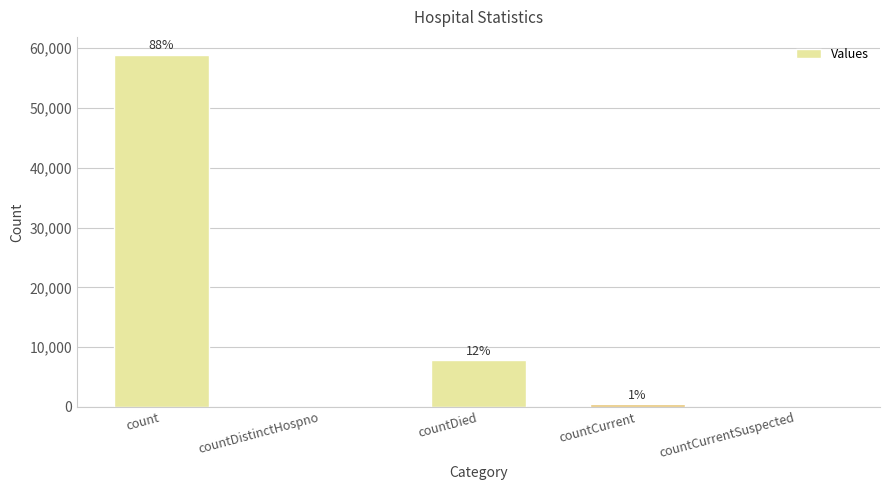

How many bars are there in total?

5